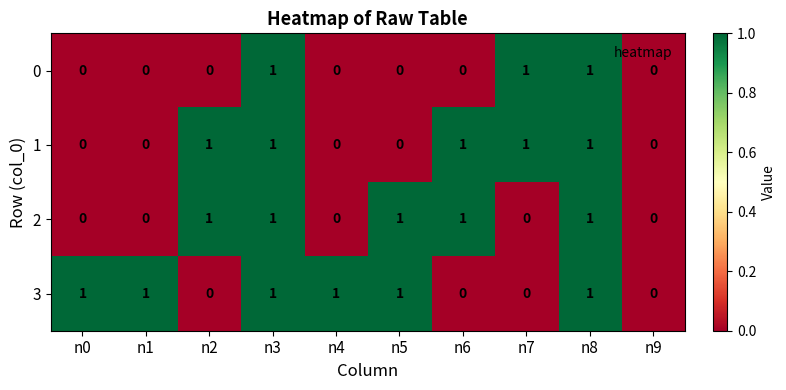

What is the sum of all 3 values?

6